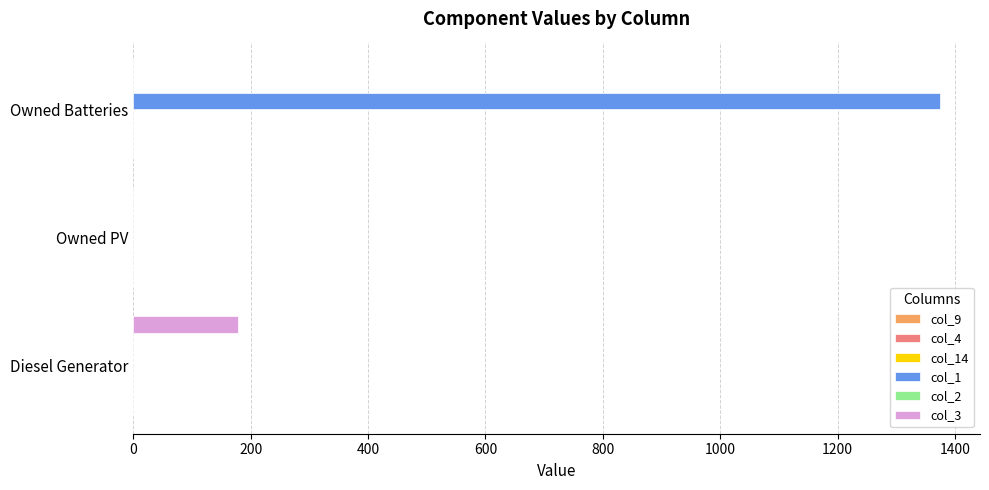

Which label corresponds to the largest value in the chart?

Owned Batteries